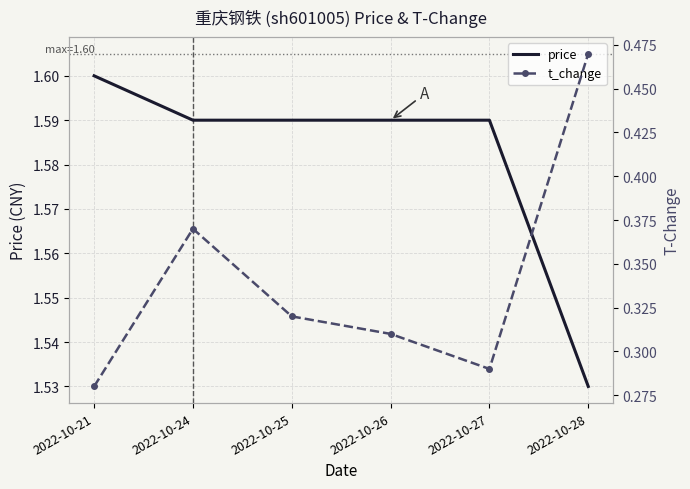

List the labels in order of price value, smallest first.

2022-10-28, 2022-10-24, 2022-10-25, 2022-10-26, 2022-10-27, 2022-10-21